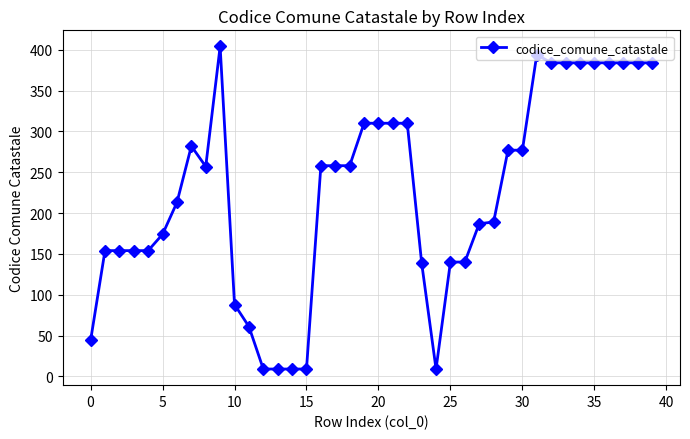

What is the value of the 21st point from the left?

310